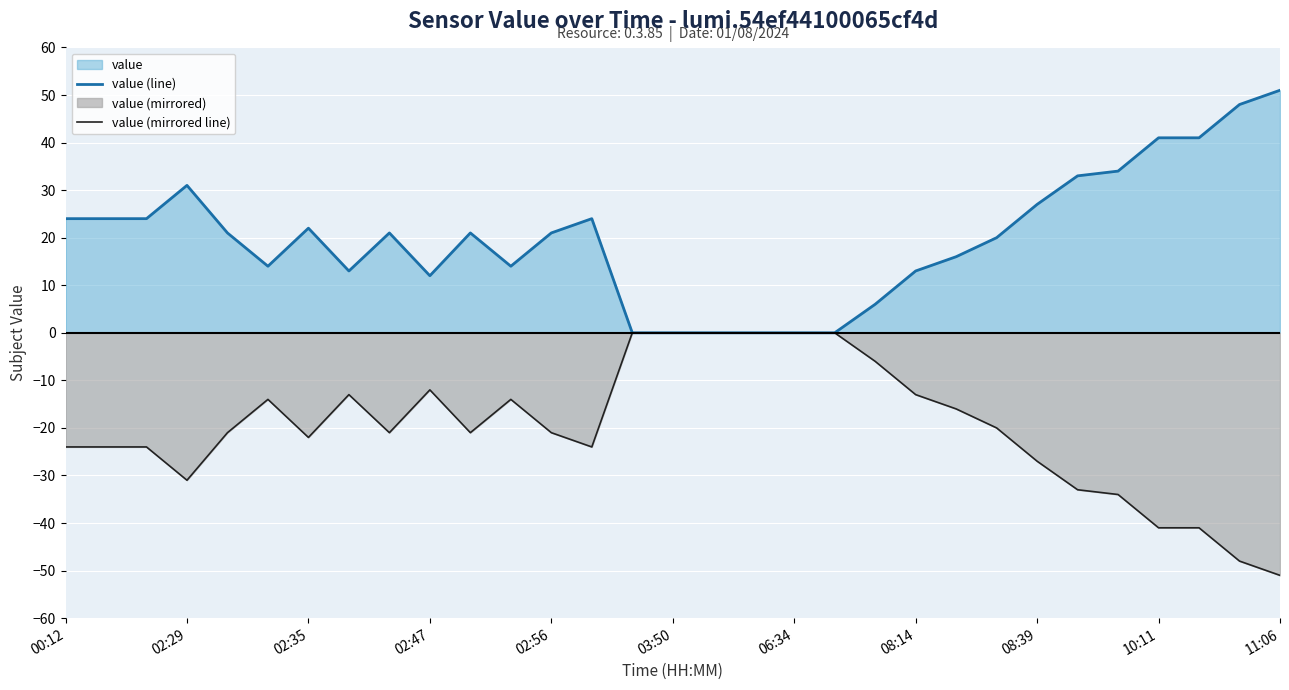

At how many categories does at least one series exceed 22?

12